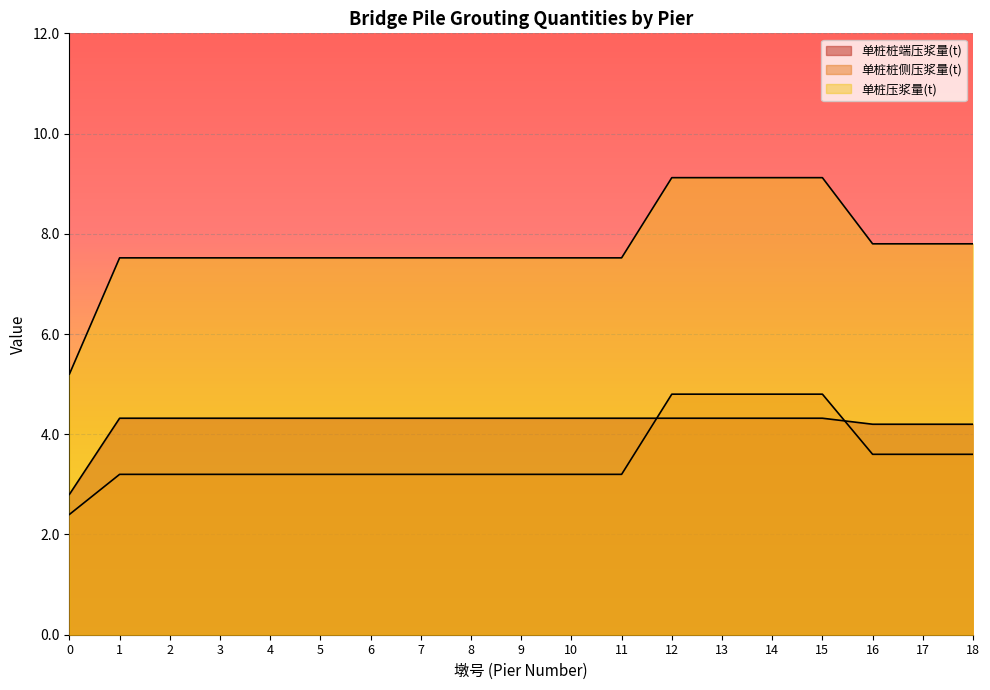

Between which two adjacent categories do 单桩桩侧压浆量(t) and 单桩桩端压浆量(t) first intersect?

11 and 12